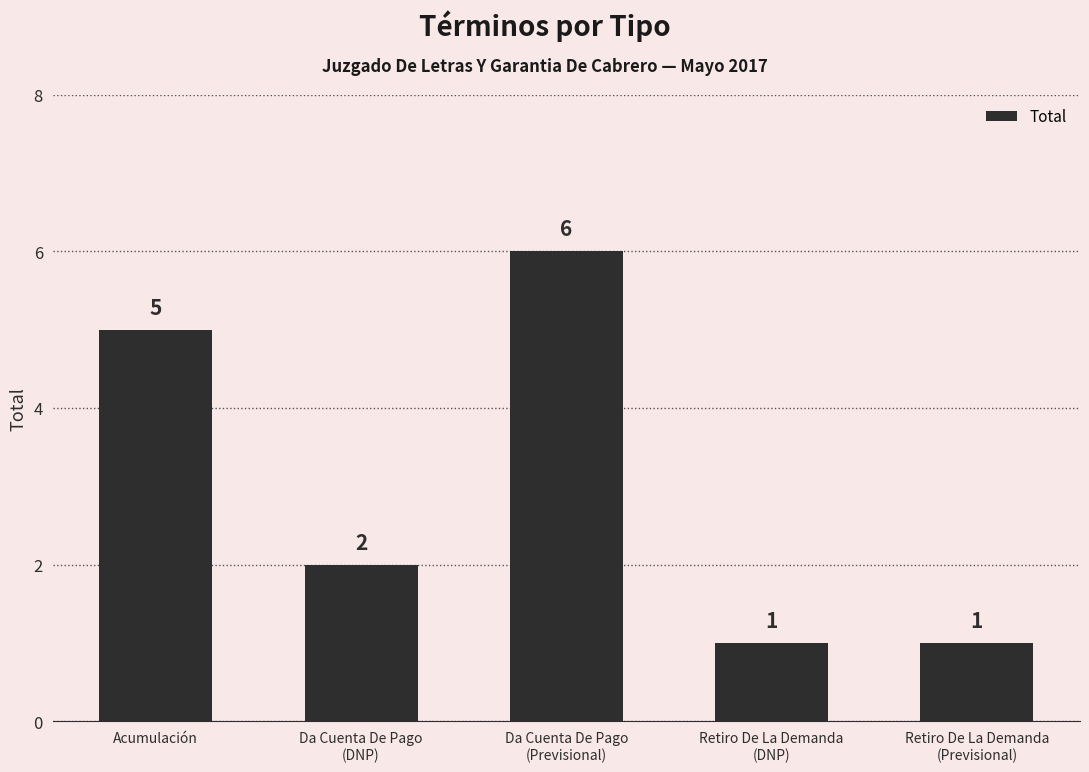

How many values are between 1 and 5?

4